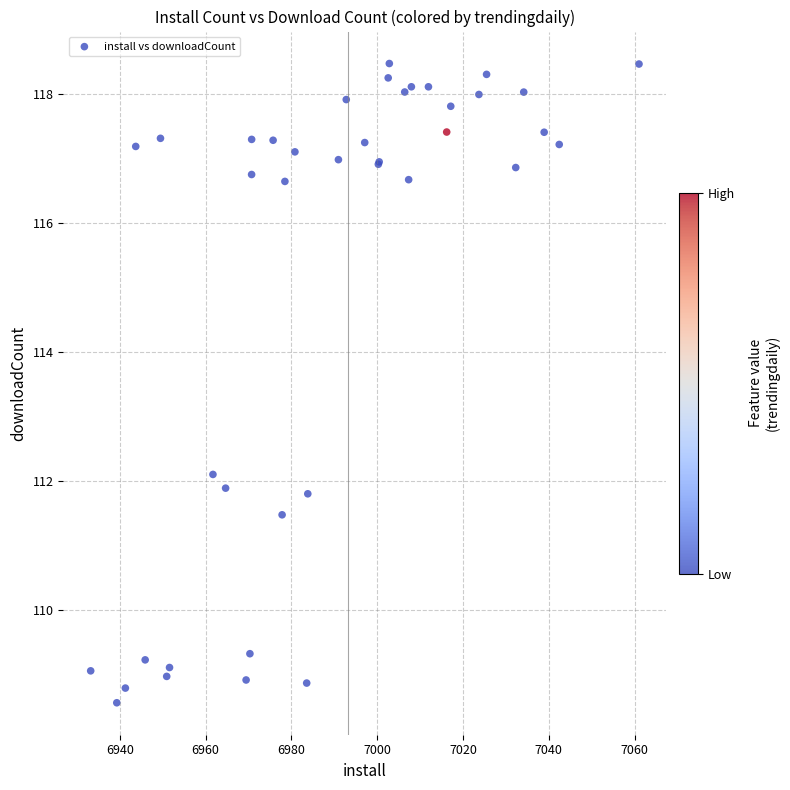

What Y value in the scatter plot is closest to 113?

112.1